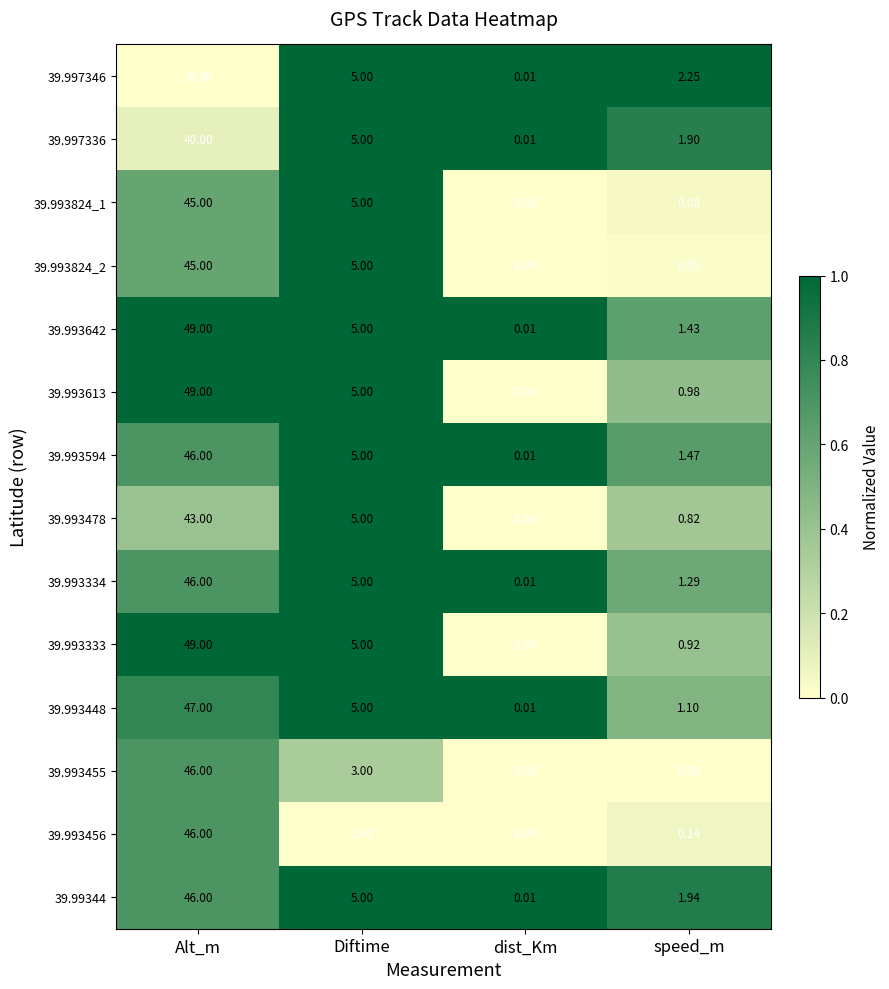

List the labels in order of 39.993824_1 value, largest first.

Alt_m, Diftime, speed_m, dist_Km